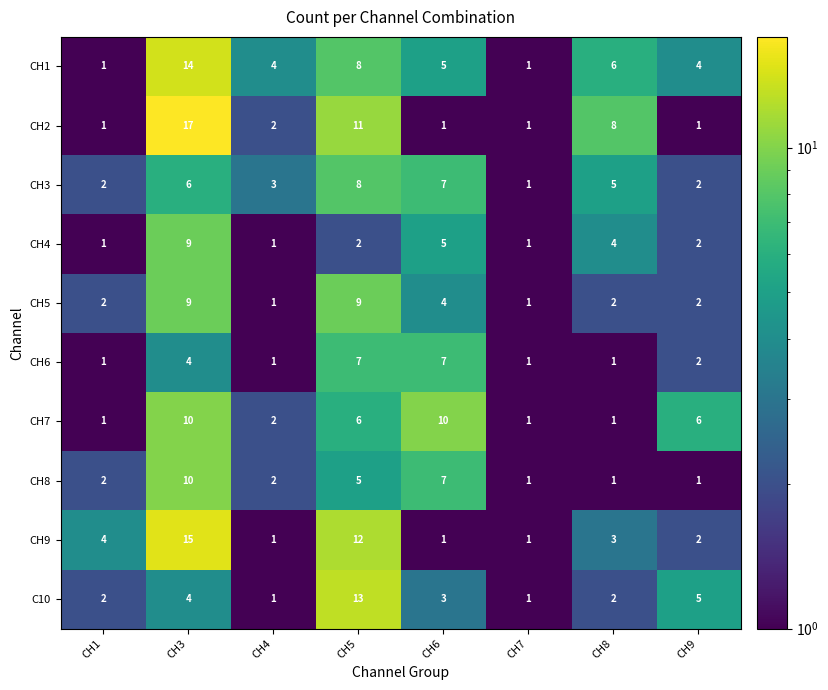

What is the difference between the highest and lowest values at CH8?

7